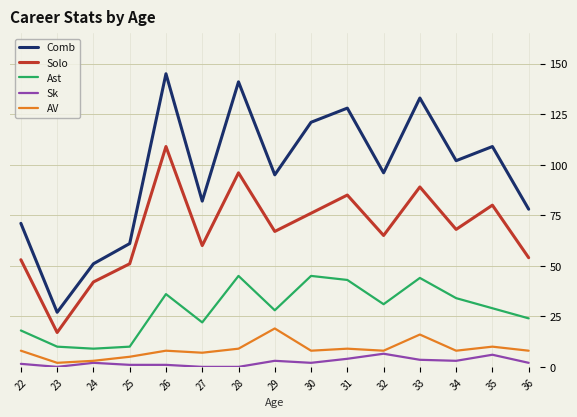

True or false: Ast and AV cross at least once.

False